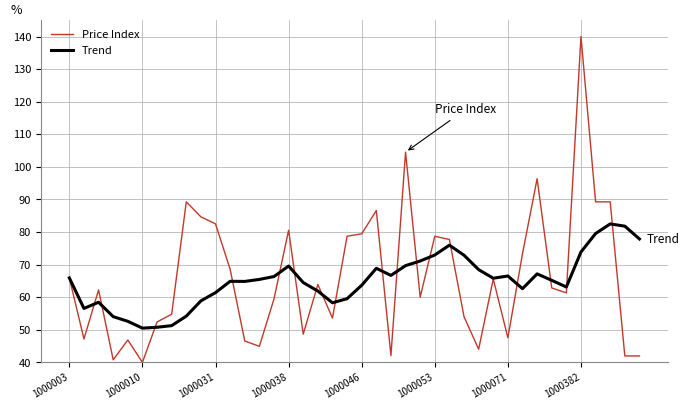

What is the average value of the Price Index series?

66.2